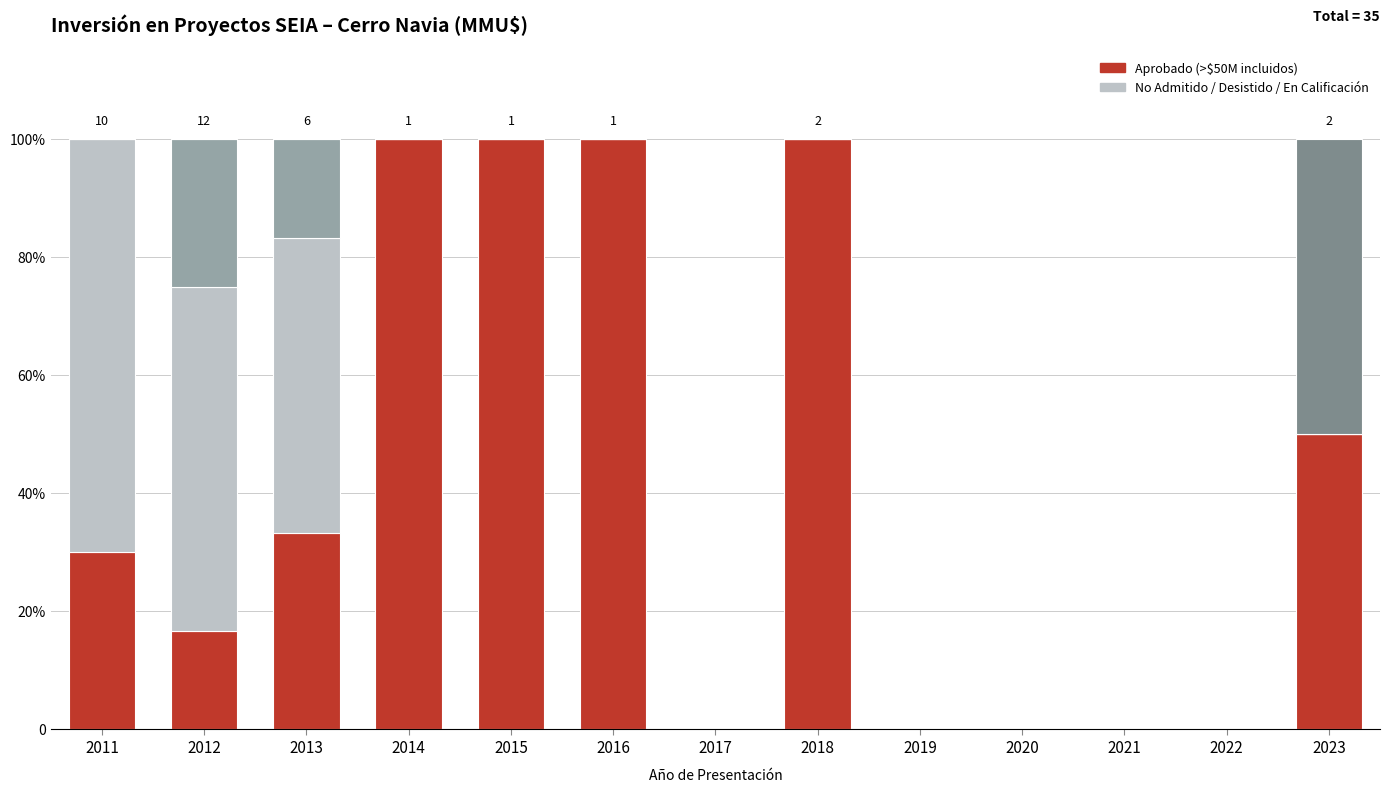

Does the chart contain stacked bars?

Yes